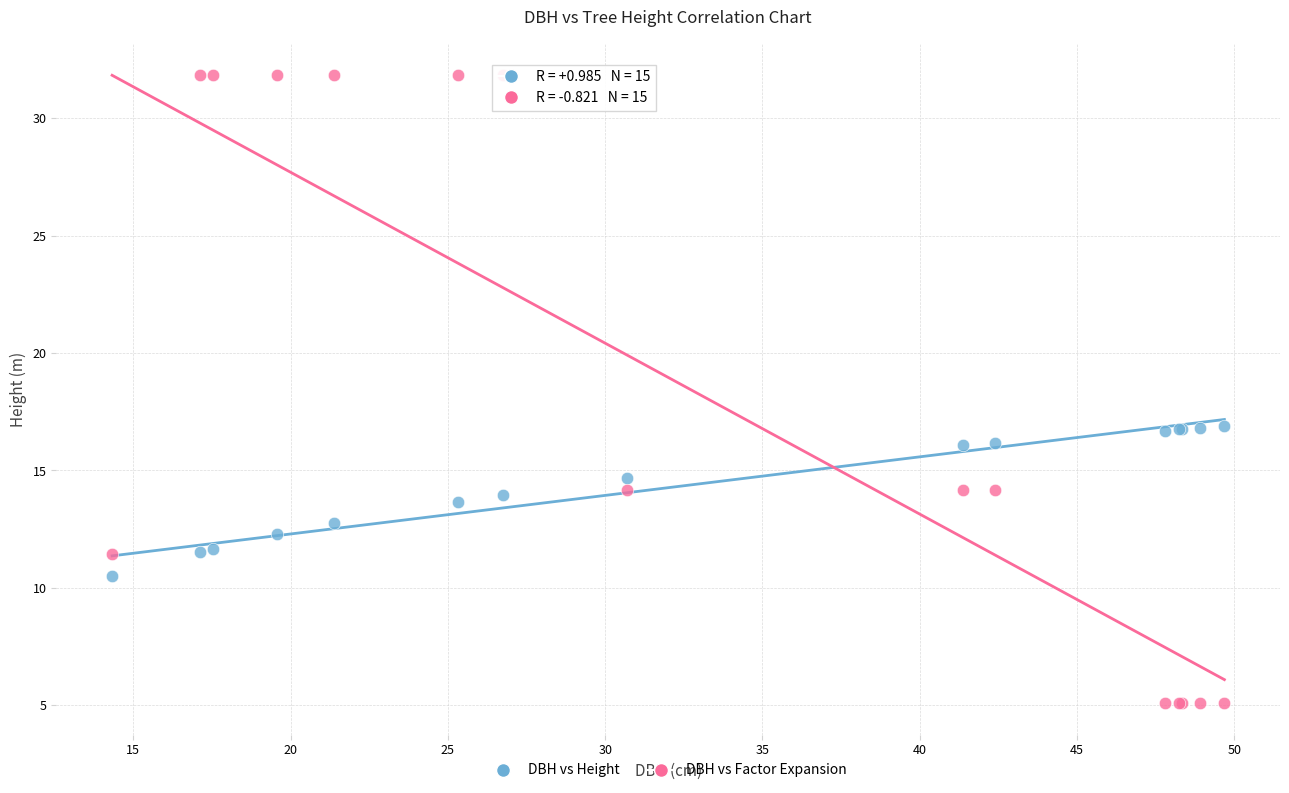

Which series reaches the maximum Y coordinate?

DBH vs Factor Expansion